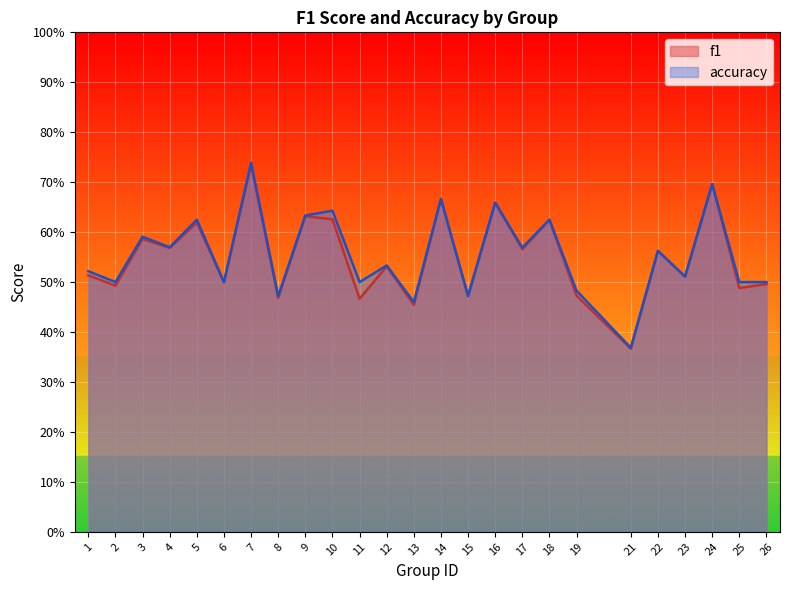

Reading right to left, list all the values displayed in this chart.

f1: 0.5	0.5	0.7	0.5	0.6	0.4	0.5	0.6	0.6	0.7	0.5	0.7	0.5	0.5	0.5	0.6	0.6	0.5	0.7	0.5	0.6	0.6	0.6	0.5	0.5
accuracy: 0.5	0.5	0.7	0.5	0.6	0.4	0.5	0.6	0.6	0.7	0.5	0.7	0.5	0.5	0.5	0.6	0.6	0.5	0.7	0.5	0.6	0.6	0.6	0.5	0.5